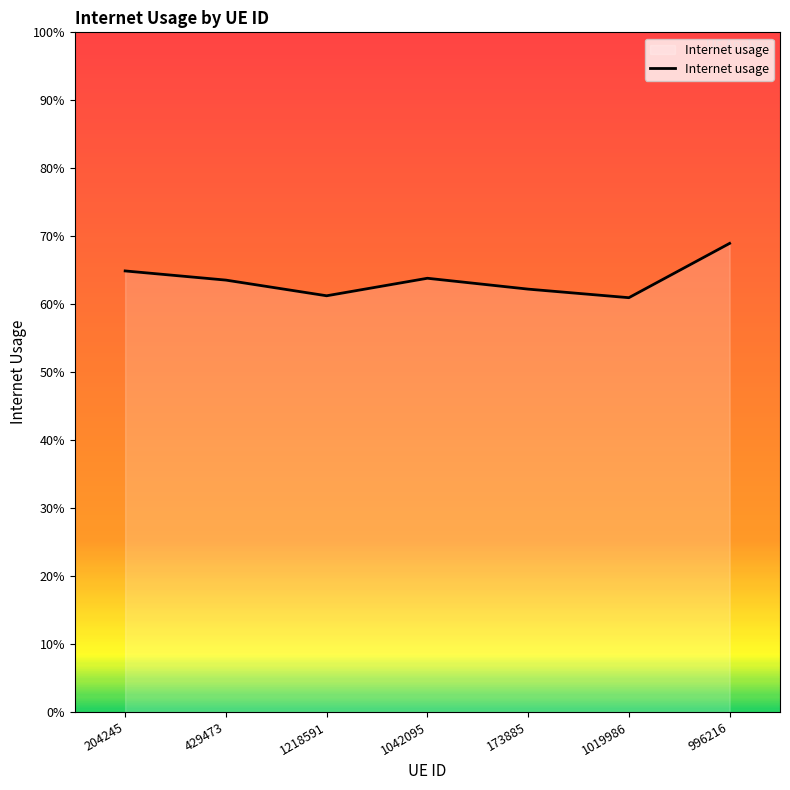

Is it true that the value at 1218591 is 0.6?

True